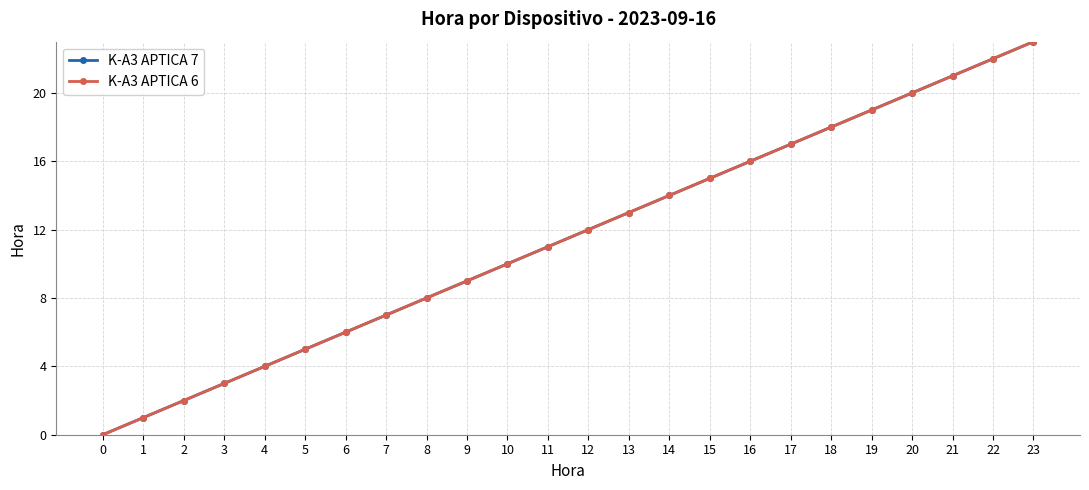

Does the chart have visible grid lines?

Yes